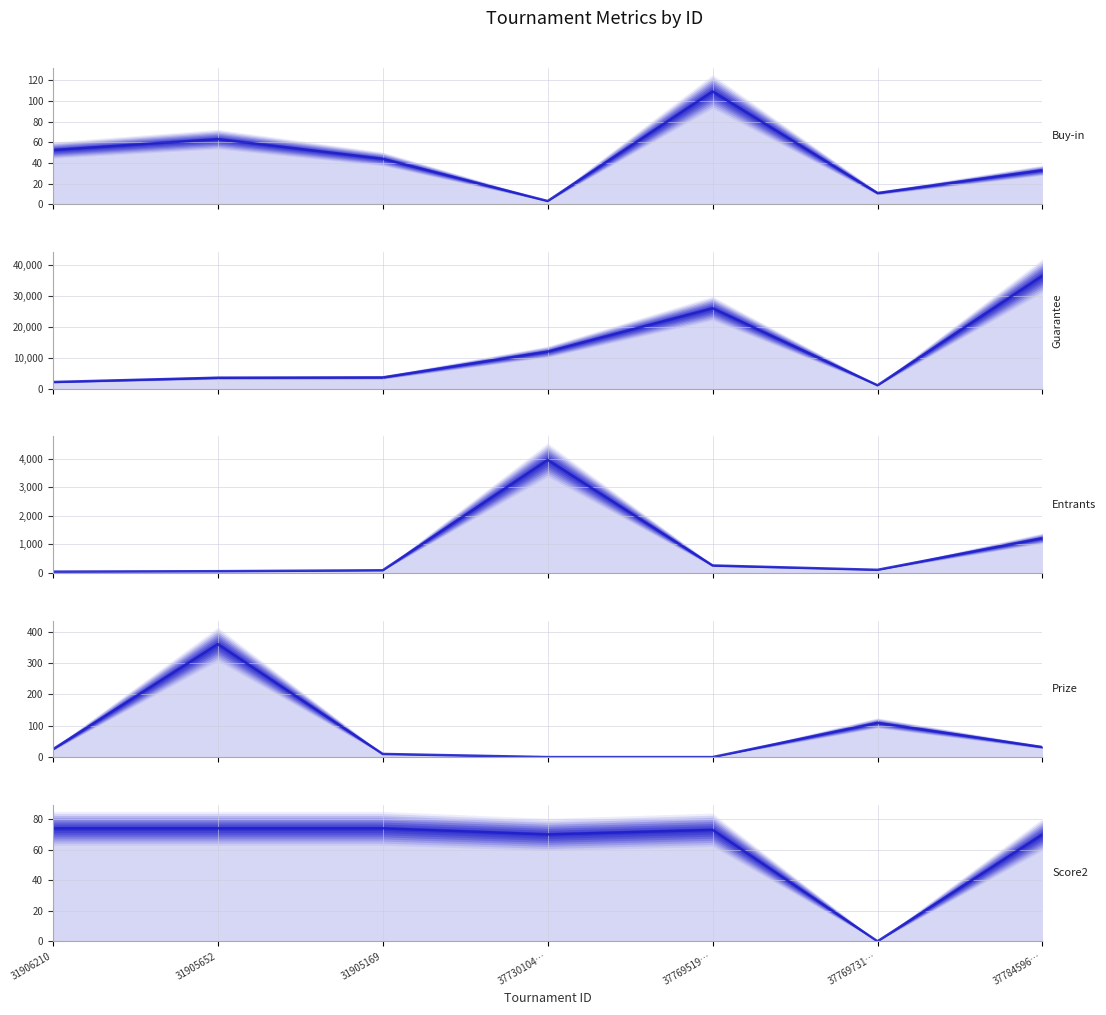

What is the value of the Guarantee point at the 5th from the left?

26000.0